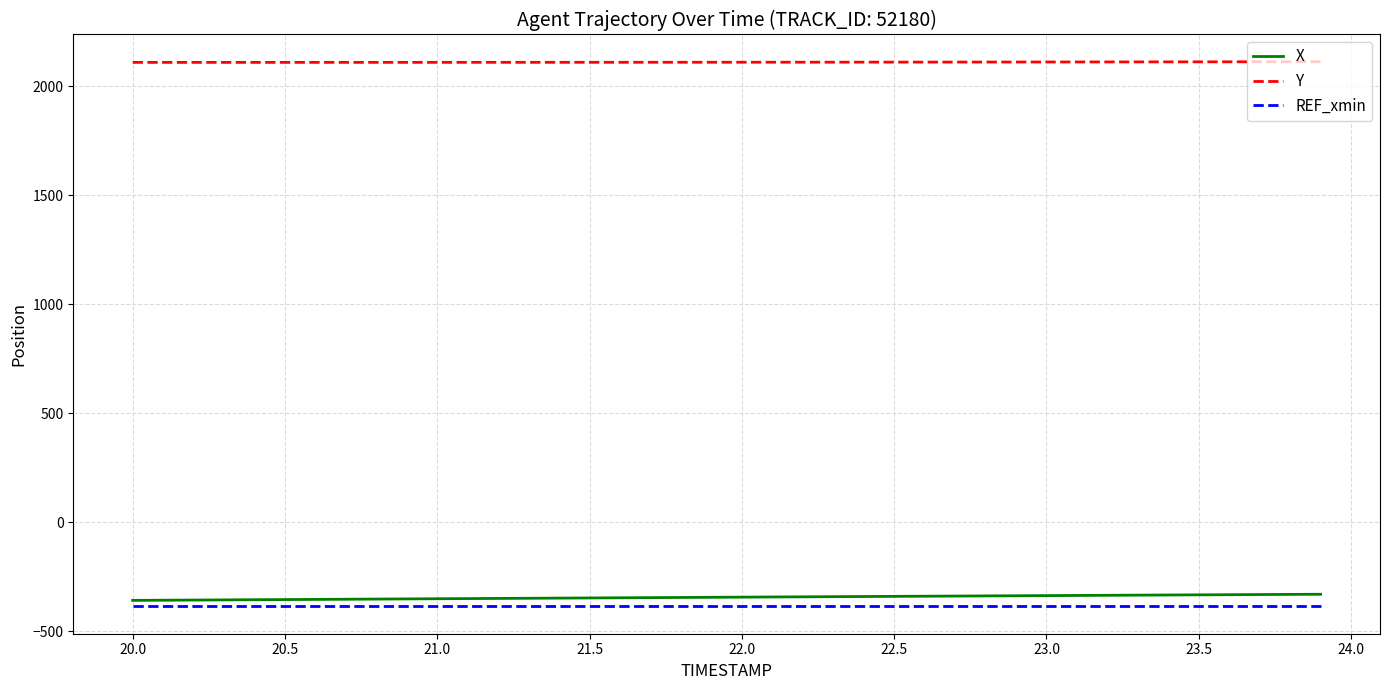

Which series has the largest total across all categories?

Y